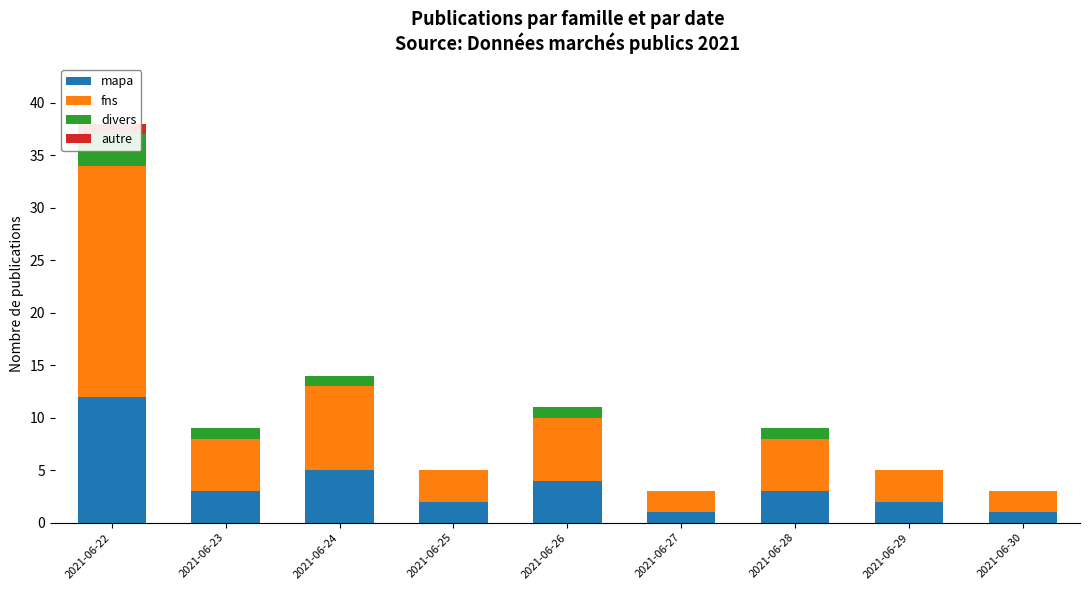

At how many categories does at least one series exceed 21?

1